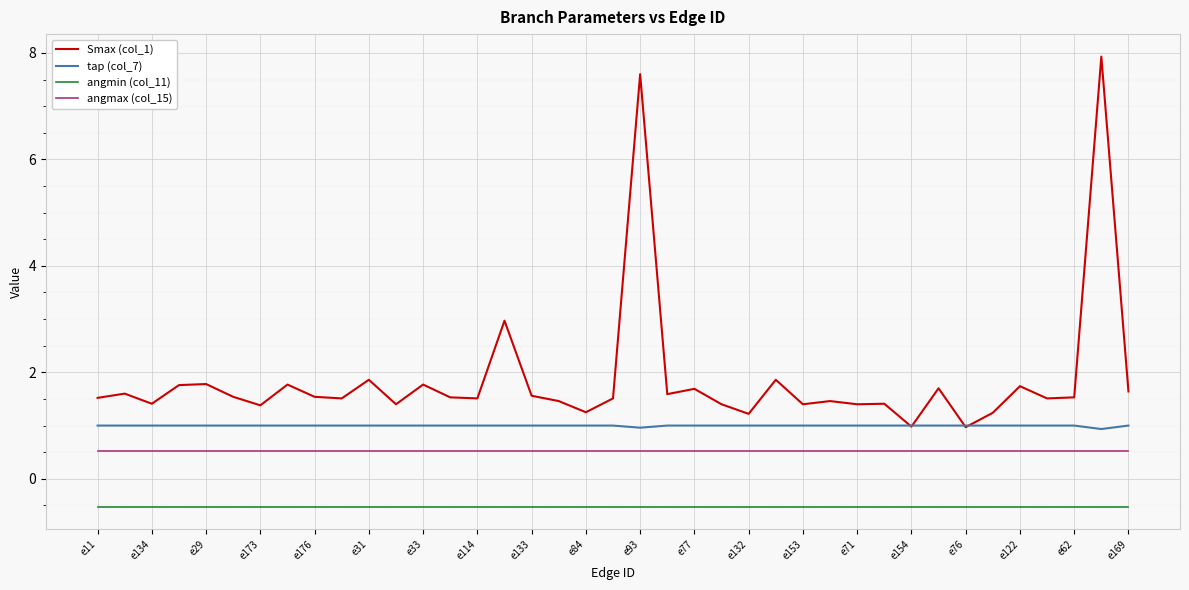

What is the maximum value shown in the chart?

7.9